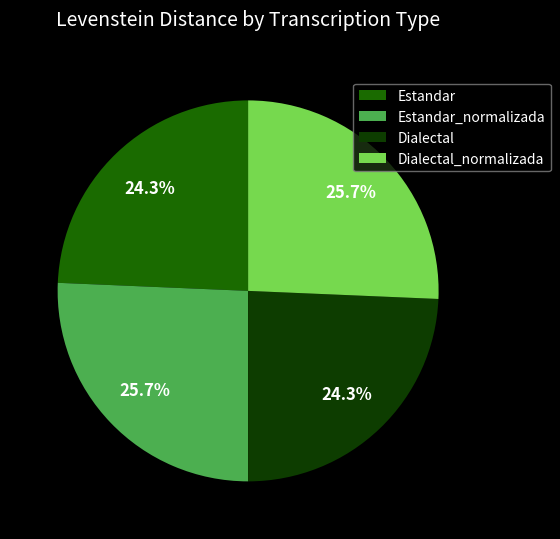

The Dialectal slice represents 35% of the pie. True or false?

False